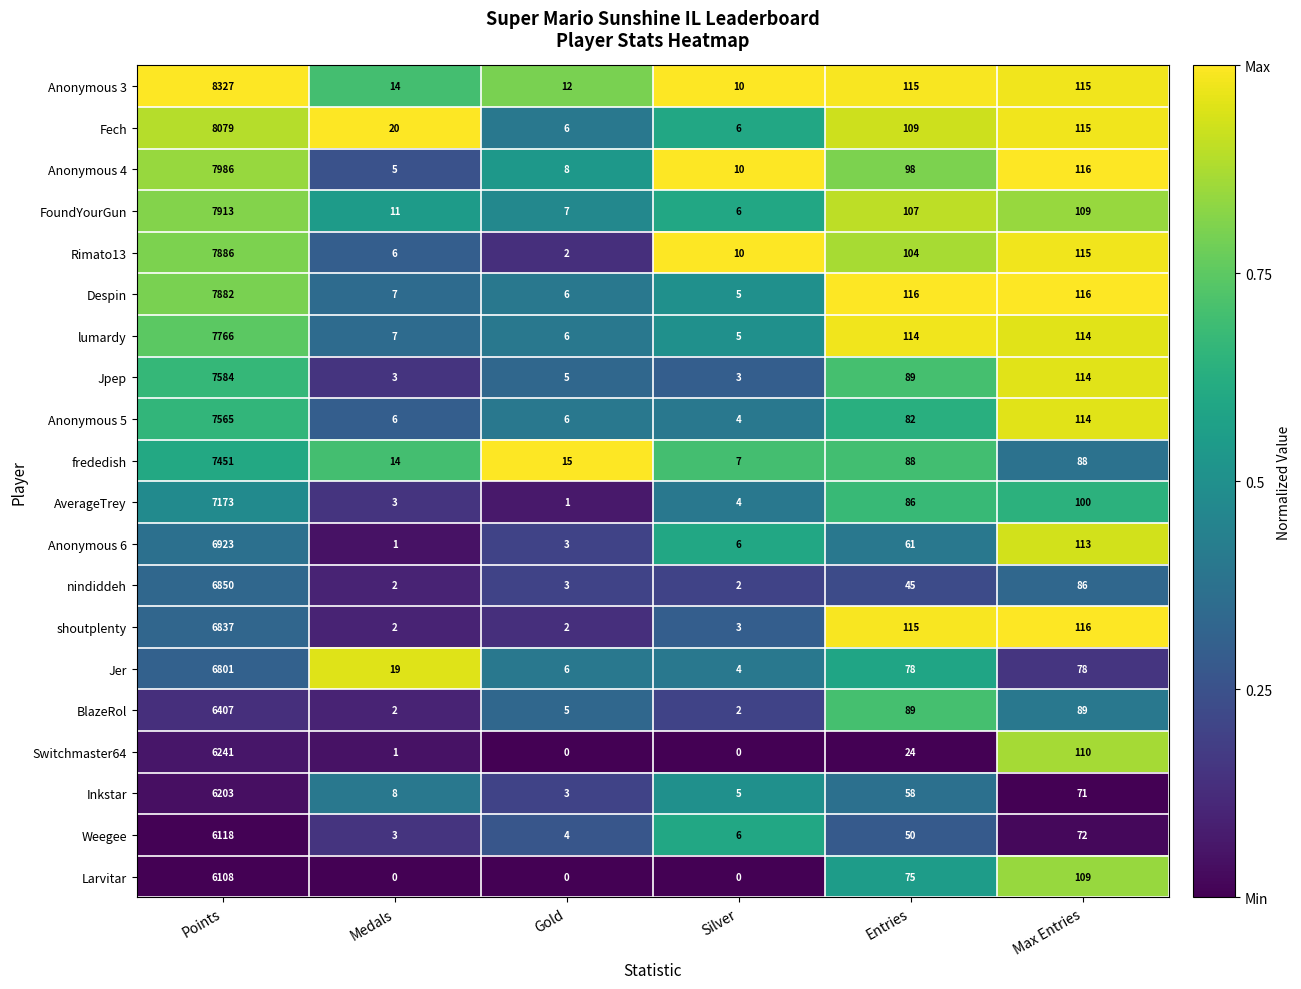

Which series has the largest total across all categories?

Anonymous 3